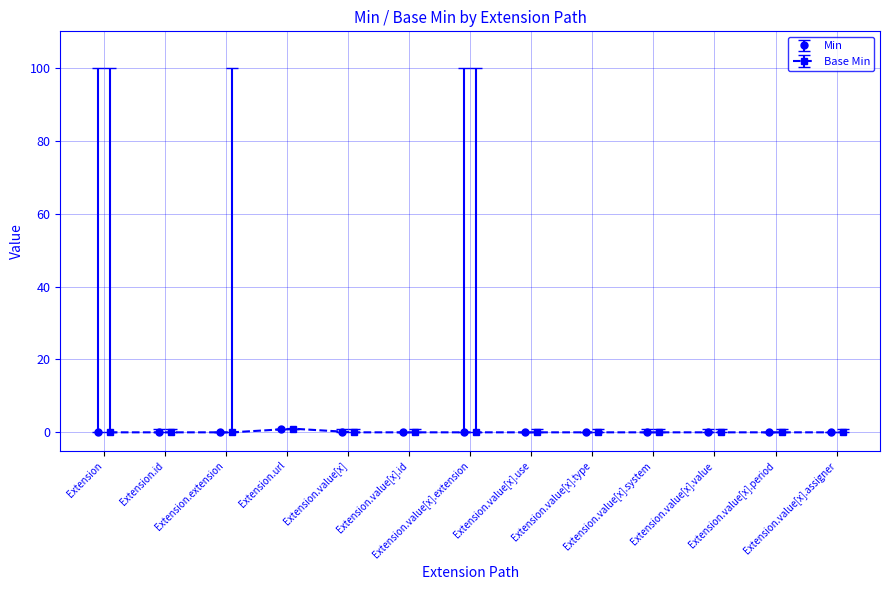

Is the value of Min at Extension.value[x].type greater than the value of Base Min at Extension.value[x].use?

No